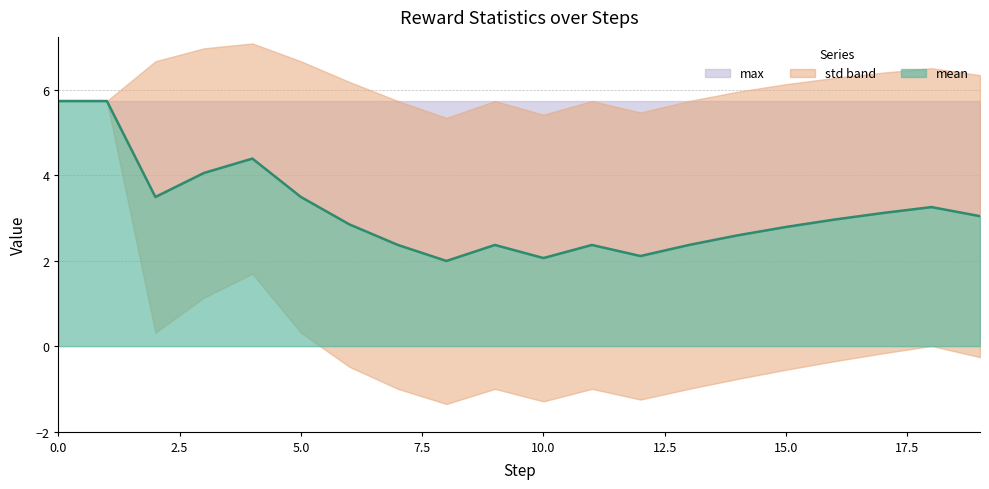

What is the sum of all mean values?

63.1